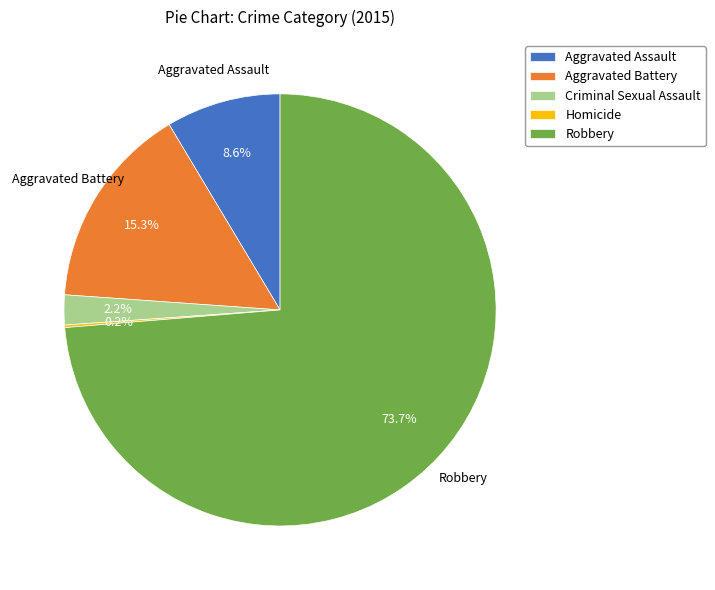

Which category has the biggest portion of the pie?

Robbery